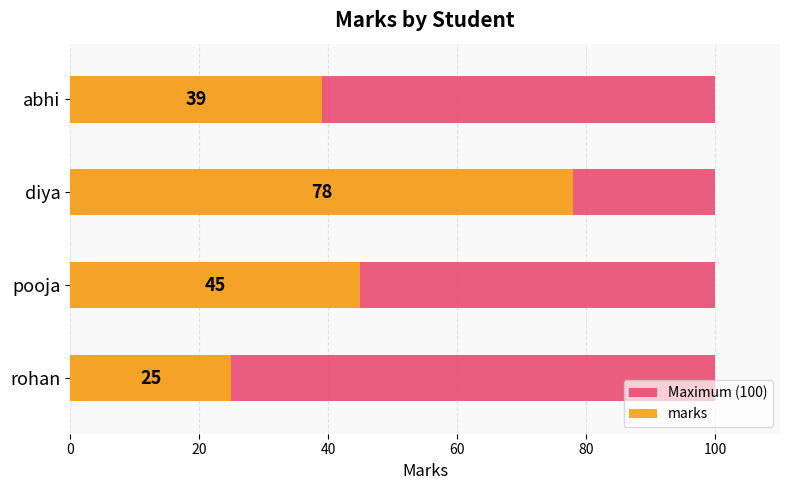

Which series has the largest range (max minus min)?

marks